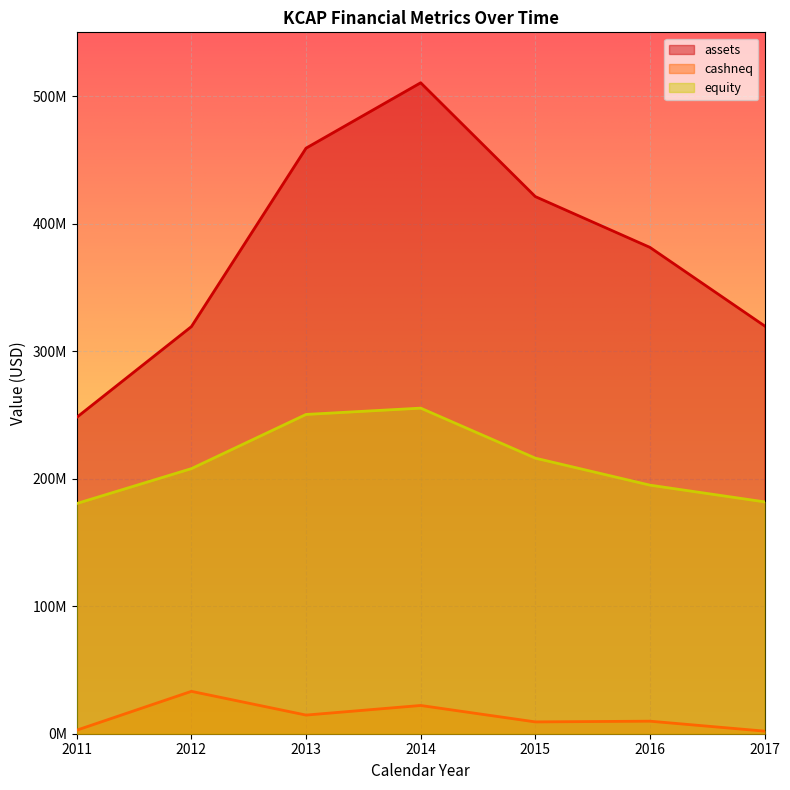

What are all the series names shown in the legend?

assets, cashneq, equity